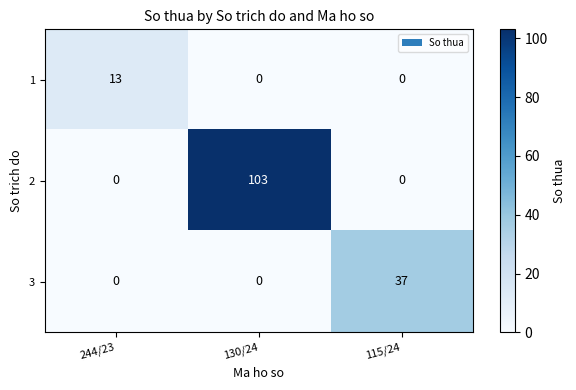

What is the difference between the 2 values at 115/24 and 130/24?

103